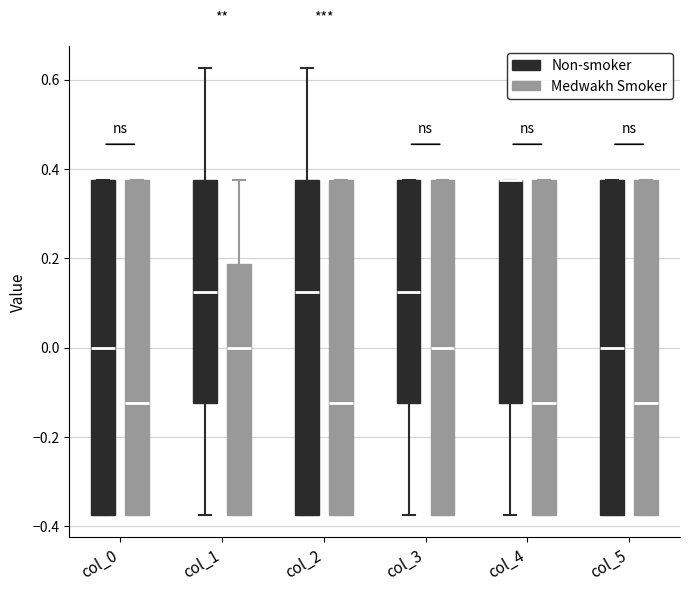

Reading left to right, transcribe this box plot: for each box, give where its median line is, the range the box spans, and where its two whiskers end, as read against the y-axis. The values are not printed on the chart, so give them approximately, as read against the axis.

col_0 (Non-smoker): median 0.00, box -0.38 to 0.38, whiskers -0.38 to 0.38
col_0 (Medwakh Smoker): median -0.12, box -0.38 to 0.38, whiskers -0.38 to 0.38
col_1 (Non-smoker): median 0.12, box -0.12 to 0.38, whiskers -0.38 to 0.62
col_1 (Medwakh Smoker): median 0.00, box -0.38 to 0.18, whiskers -0.38 to 0.38
col_2 (Non-smoker): median 0.12, box -0.38 to 0.38, whiskers -0.38 to 0.62
col_2 (Medwakh Smoker): median -0.12, box -0.38 to 0.38, whiskers -0.38 to 0.38
col_3 (Non-smoker): median 0.12, box -0.12 to 0.38, whiskers -0.38 to 0.38
col_3 (Medwakh Smoker): median 0.00, box -0.38 to 0.38, whiskers -0.38 to 0.38
col_4 (Non-smoker): median 0.38 (drawn on the box's upper edge), box -0.12 to 0.38, whiskers -0.38 to 0.38
col_4 (Medwakh Smoker): median -0.12, box -0.38 to 0.38, whiskers -0.38 to 0.38
col_5 (Non-smoker): median 0.00, box -0.38 to 0.38, whiskers -0.38 to 0.38
col_5 (Medwakh Smoker): median -0.12, box -0.38 to 0.38, whiskers -0.38 to 0.38